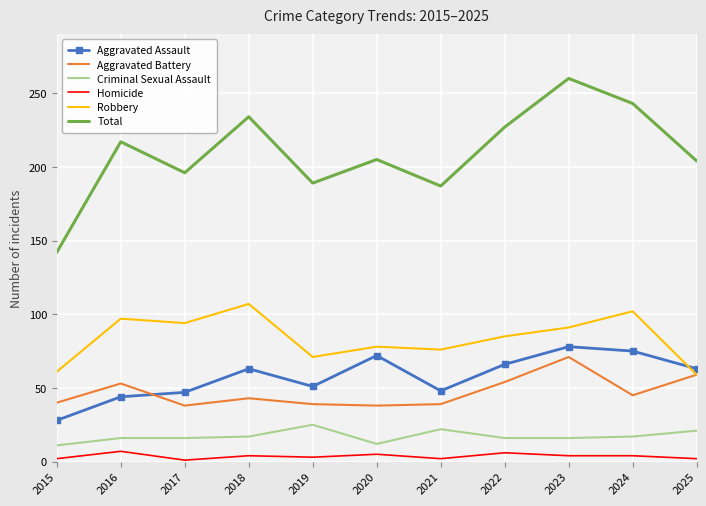

Rank the series at 2019 from highest to lowest value.

Total, Robbery, Aggravated Assault, Aggravated Battery, Criminal Sexual Assault, Homicide